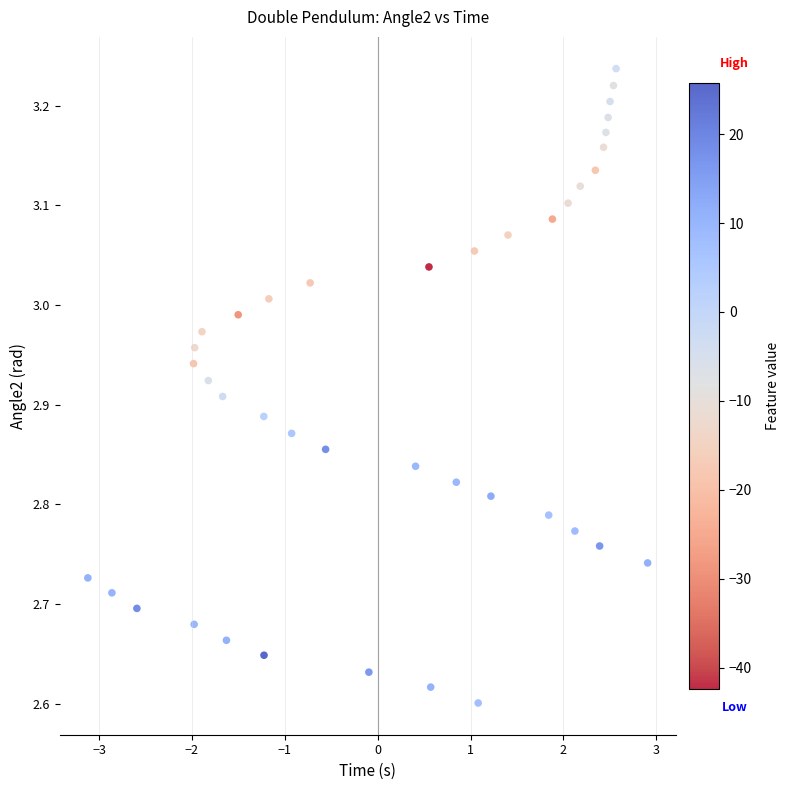

What is the range of Y values (max minus min)?

0.6